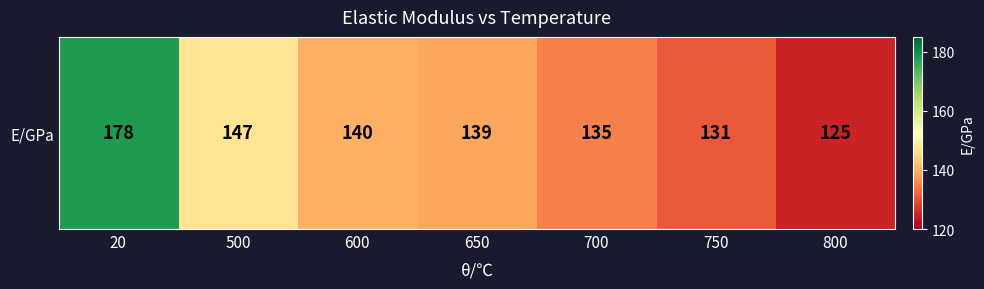

True or false: the data shows 125 at 800.

True